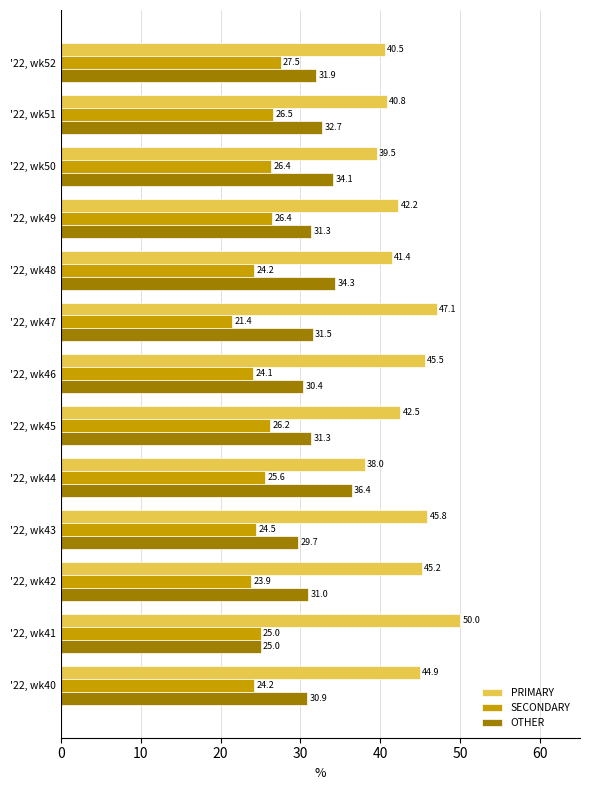

What is the minimum value shown in the chart?

21.4